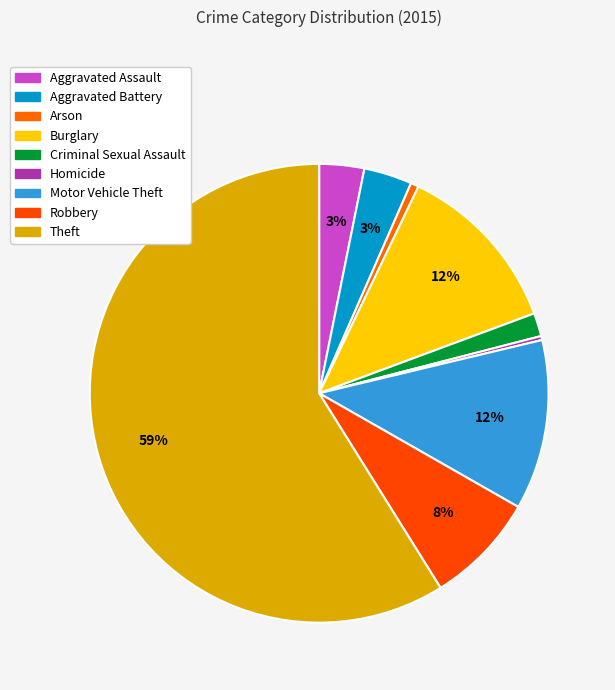

Is Theft the majority of the pie?

Yes